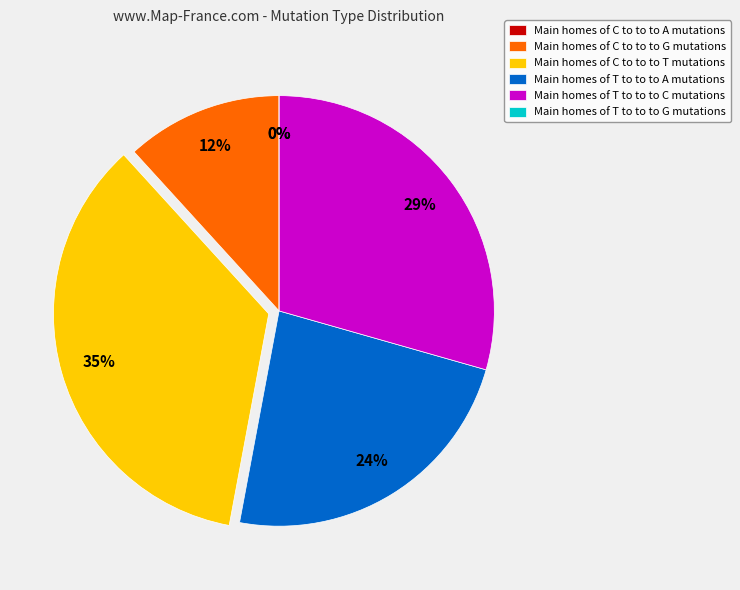

To the nearest percent, what is the difference between the largest and smallest slice percentages?

35%